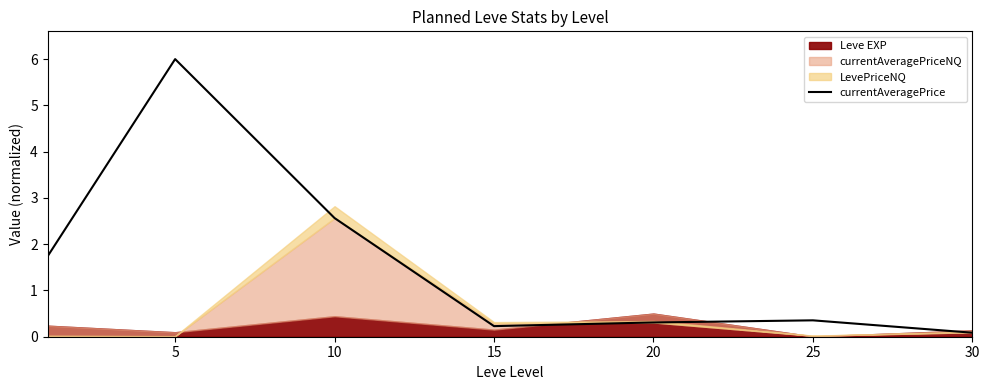

At which label is currentAveragePrice closest to 3?

10